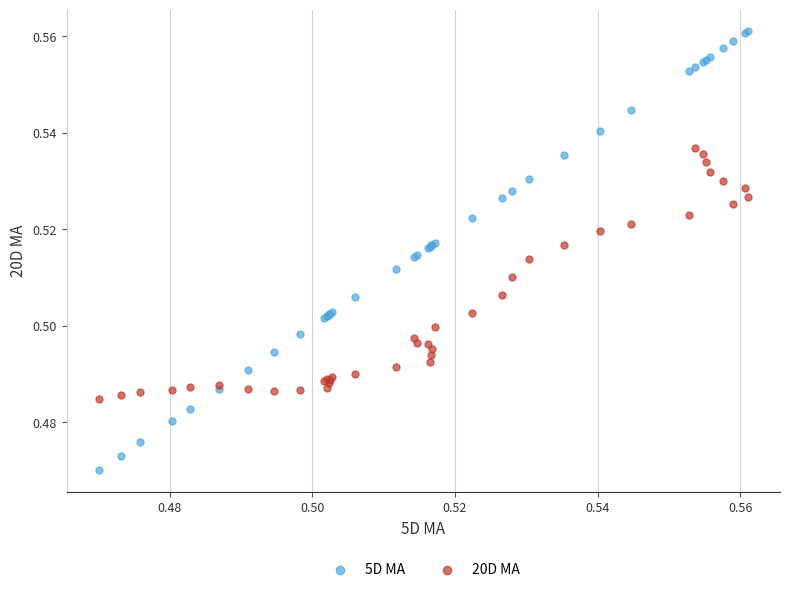

Which series has the largest Y range (max minus min)?

5D MA